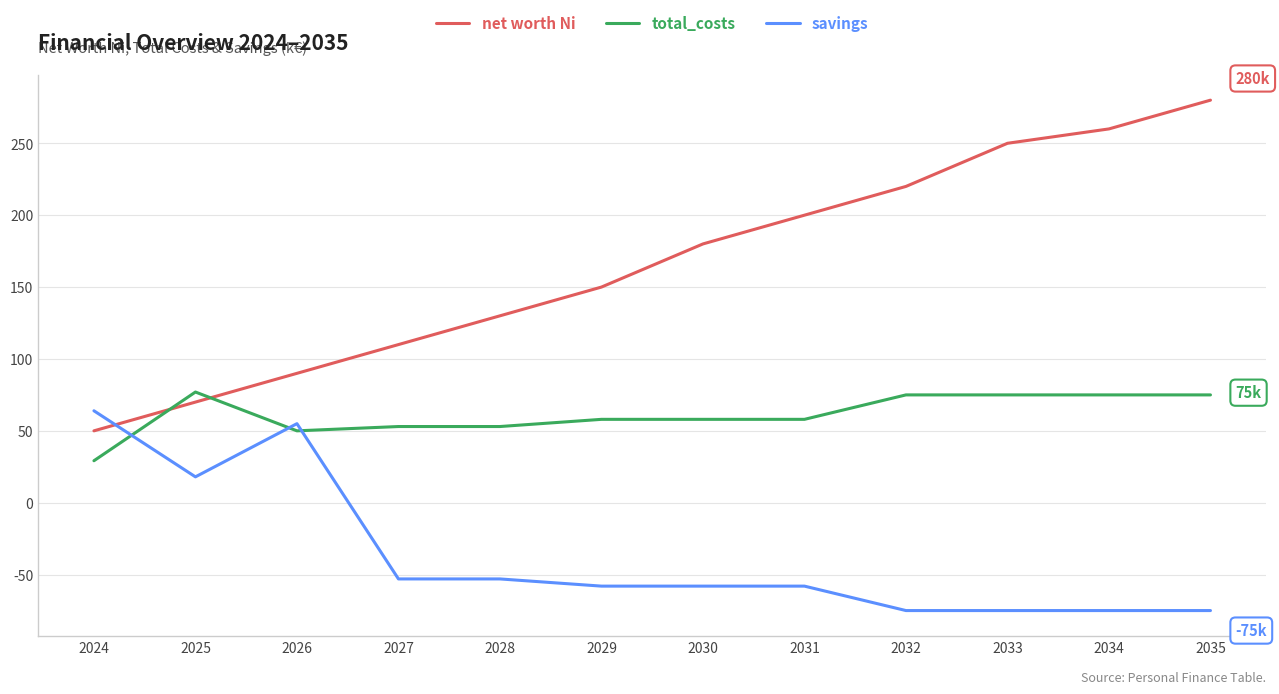

What are all the series names shown in the legend?

net worth Ni, total_costs, savings